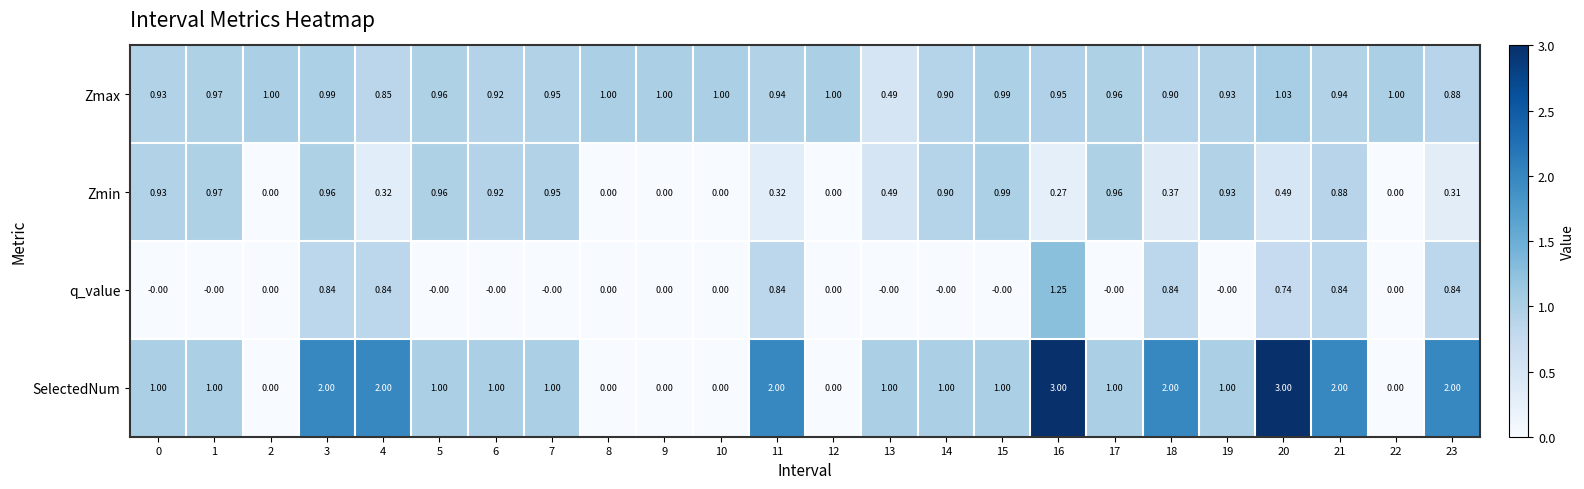

Is the value of Zmin at 13 greater than the value of q_value at 17?

Yes